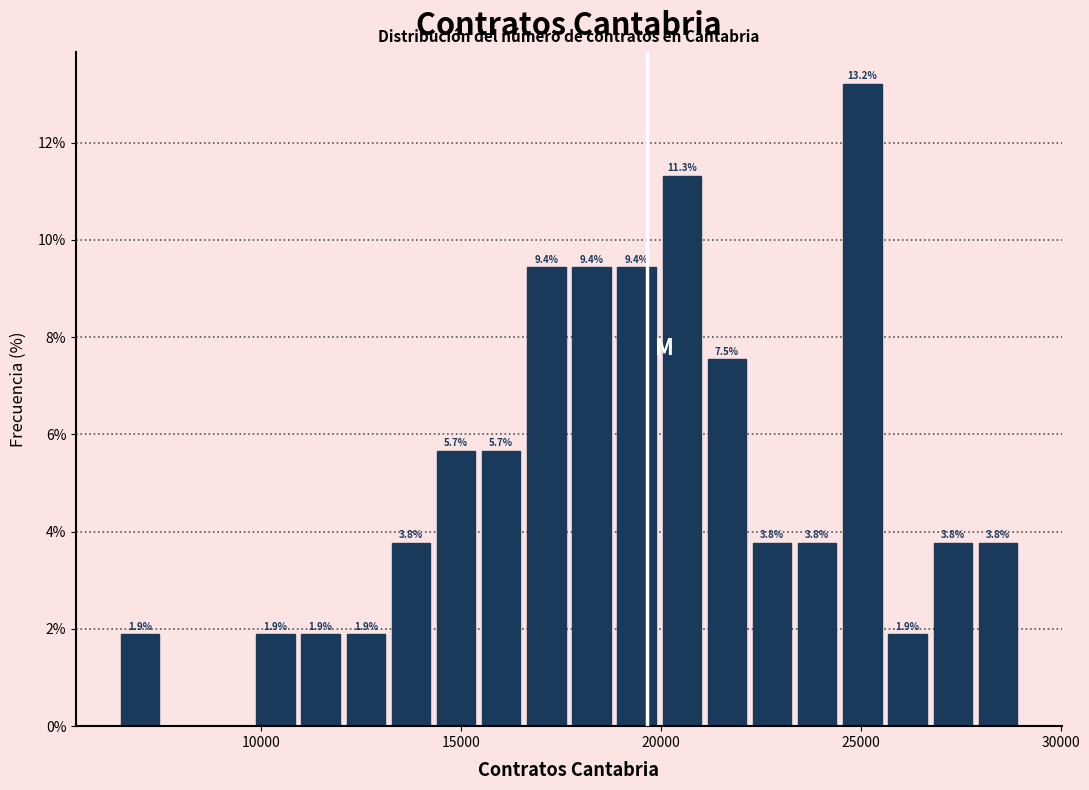

Around what value on the x-axis is the tallest bar? Give the approximate position of its centre, as read against the axis.

25000